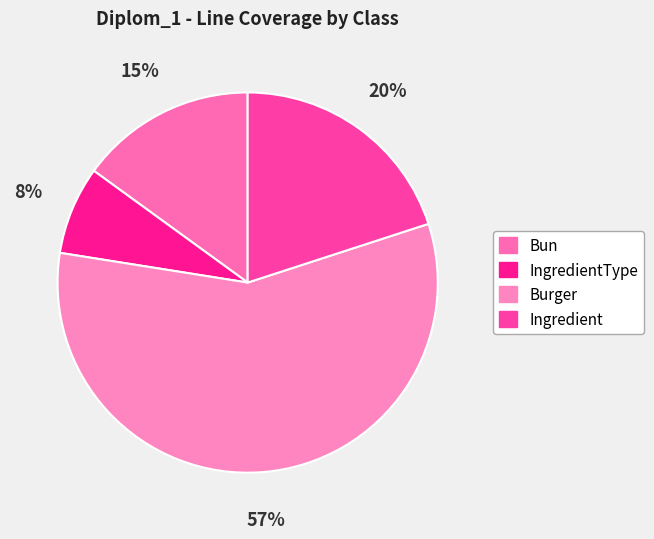

To the nearest percent, what is the difference between the Ingredient and IngredientType slice percentages?

12%